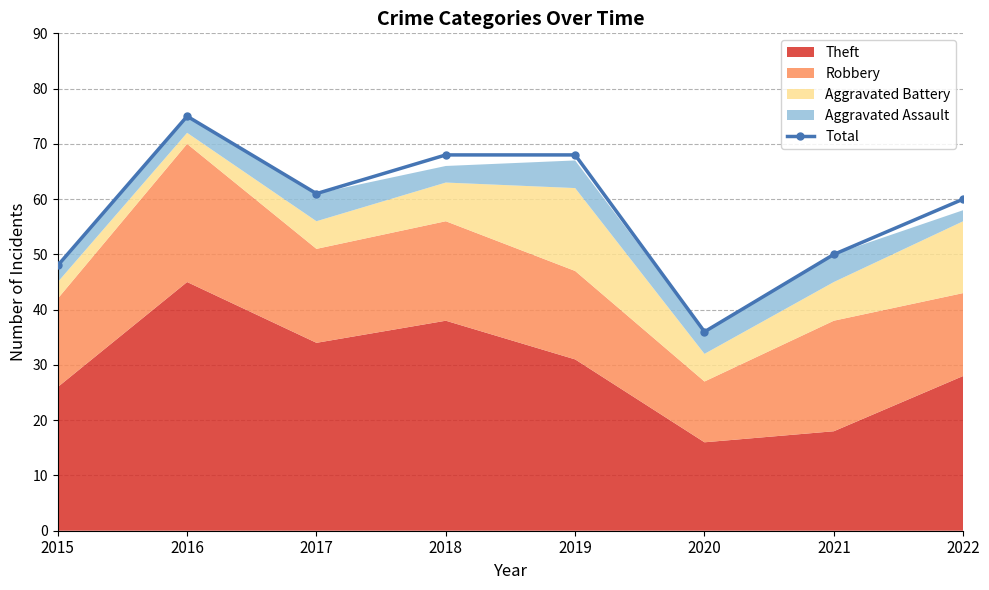

What value does the data have at 2015?

48